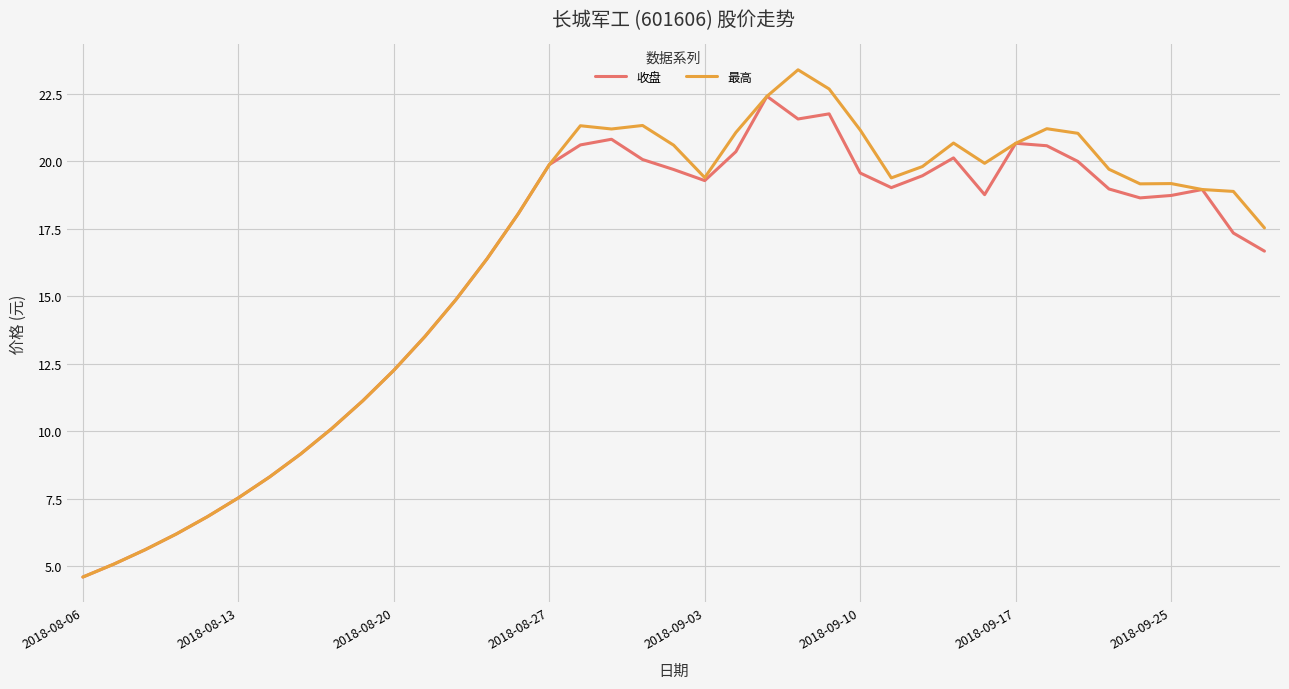

What is the minimum value for 收盘?

4.6